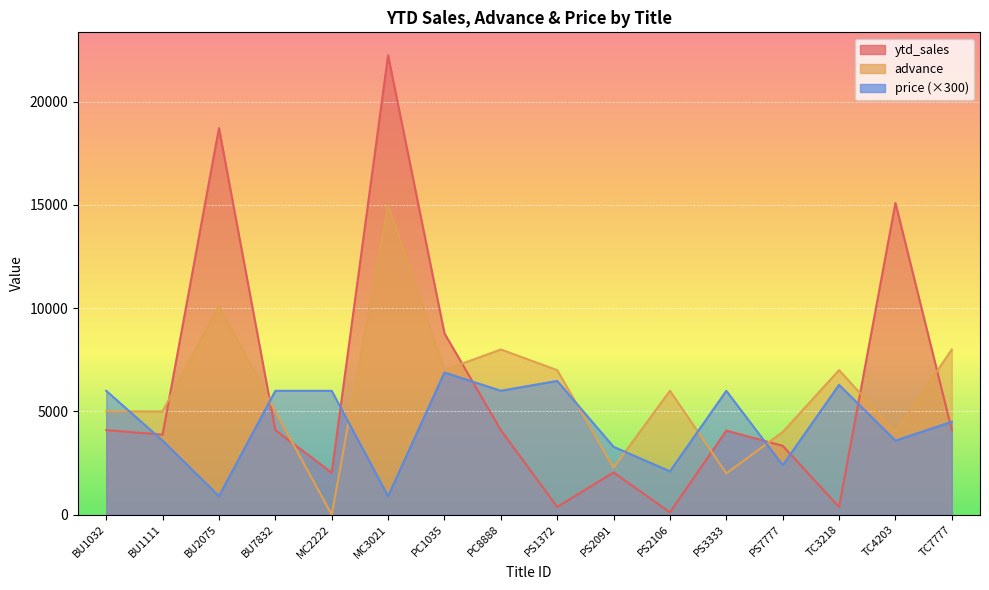

True or false: price and ytd_sales cross at least once.

True